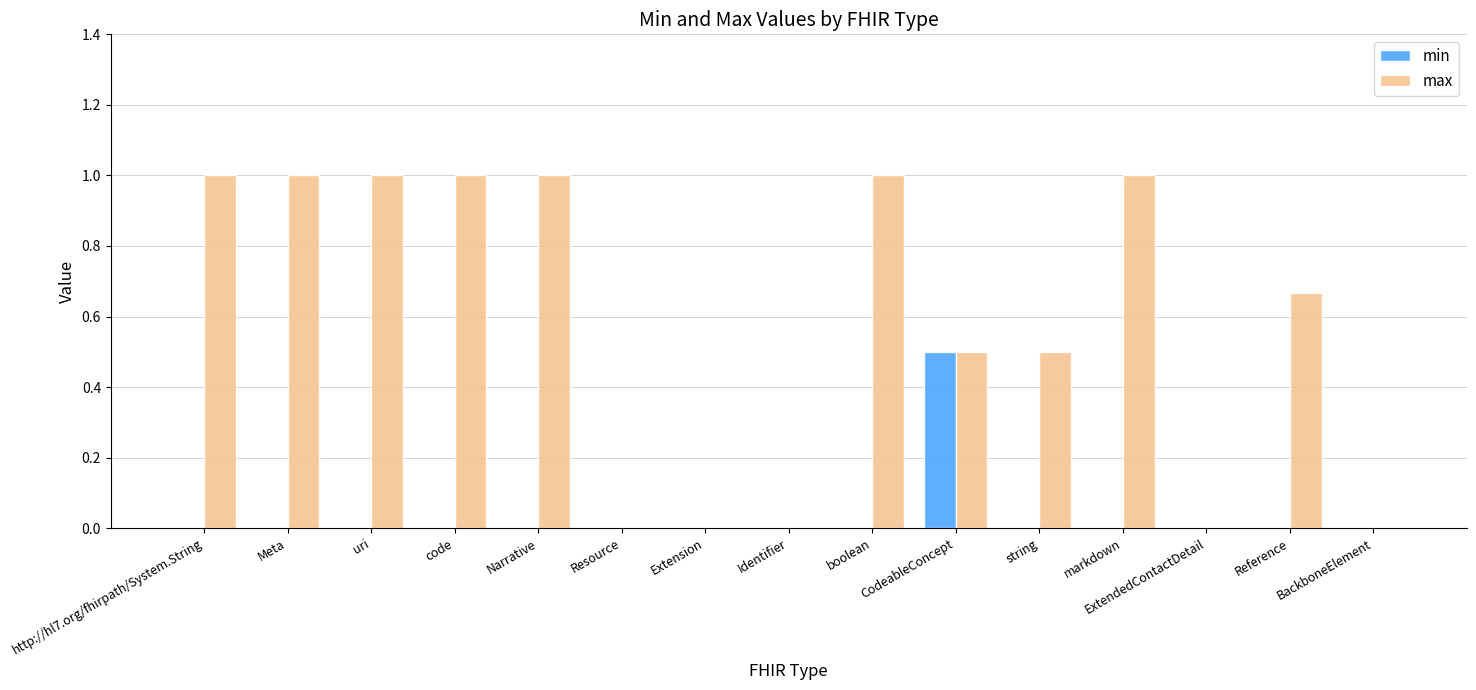

Between Narrative and string, which series saw the biggest shift?

max